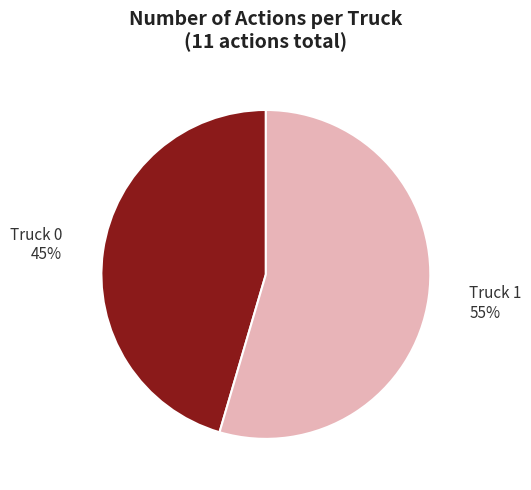

True or false: Truck 0 accounts for 45% of the total.

True